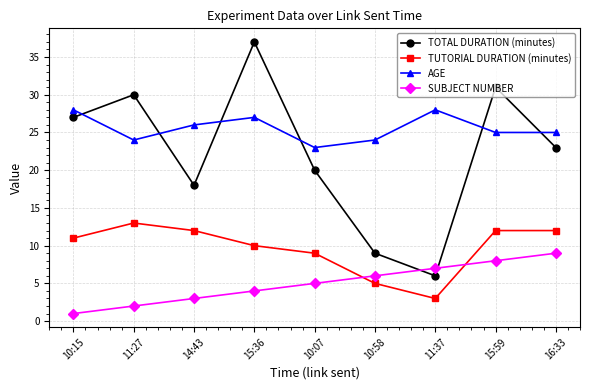

How many lines are shown in the chart?

4